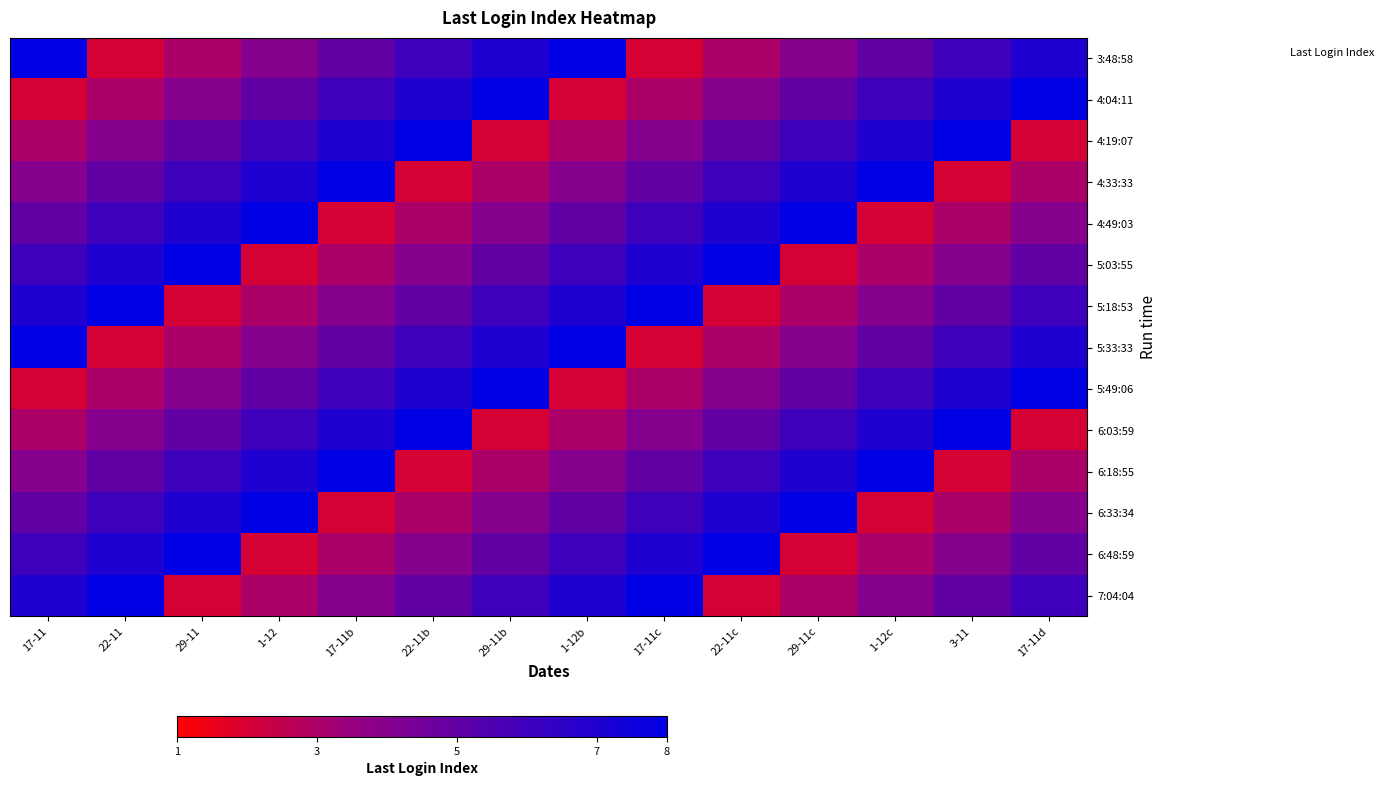

Rank the series at 1-12 from lowest to highest value.

5:03:55, 6:48:59, 5:18:53, 7:04:04, 3:48:58, 5:33:33, 4:04:11, 5:49:06, 4:19:07, 6:03:59, 4:33:33, 6:18:55, 4:49:03, 6:33:34